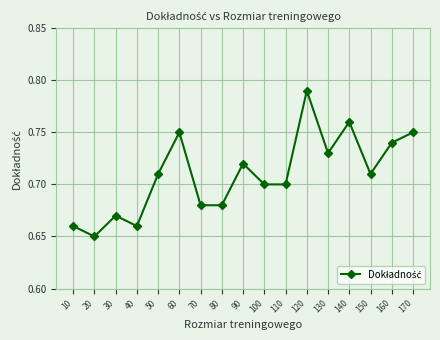

Rank the categories by value from lowest to highest.

20, 40, 10, 30, 80, 70, 110, 100, 150, 50, 90, 130, 160, 170, 60, 140, 120